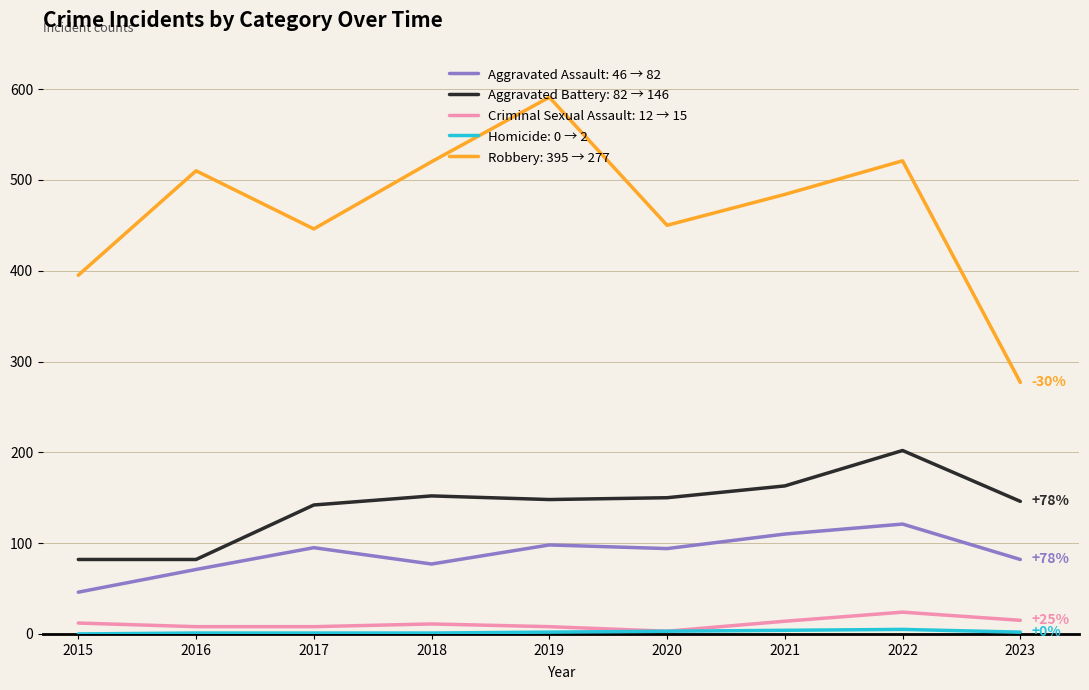

What is the greatest value displayed?

591